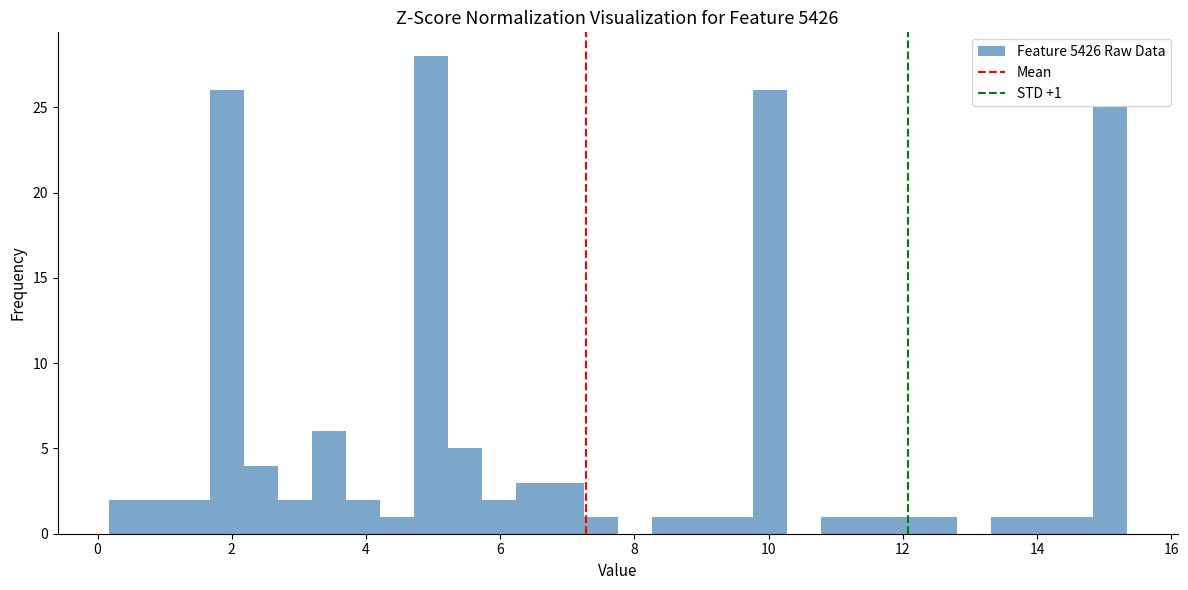

Around what value on the x-axis is the tallest bar? Give the approximate position of its centre, as read against the axis.

5.0